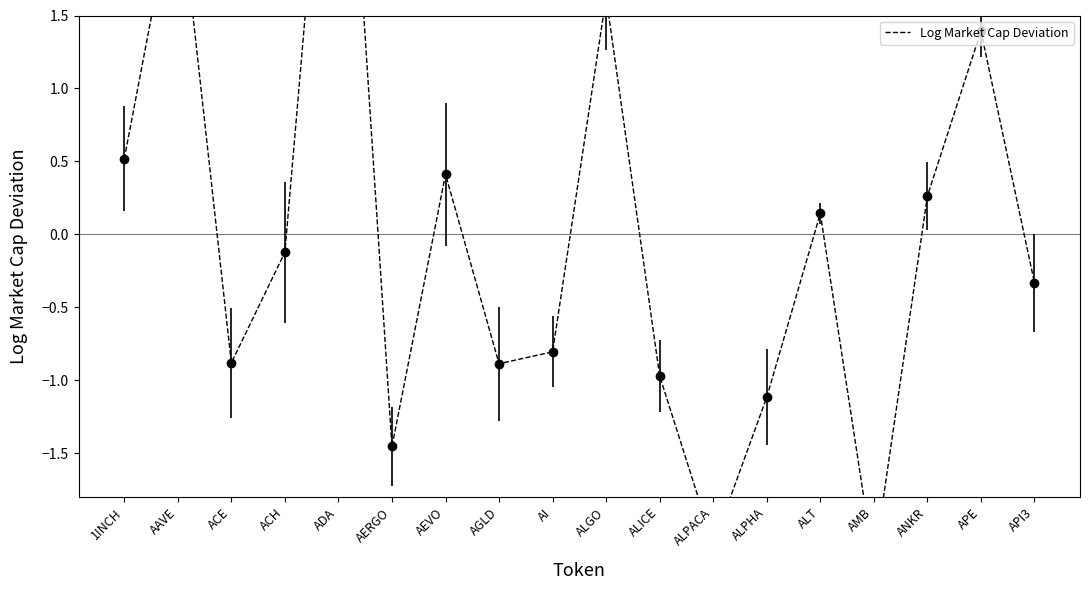

Rank the categories by value from highest to lowest.

ADA, AAVE, ALGO, APE, 1INCH, AEVO, ANKR, ALT, ACH, API3, AI, ACE, AGLD, ALICE, ALPHA, AERGO, ALPACA, AMB